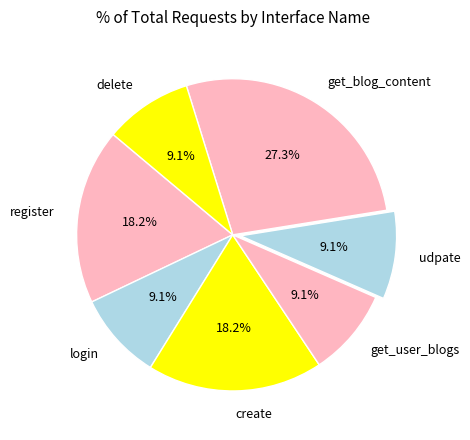

To the nearest percent, what percentage of the pie is udpate?

9%